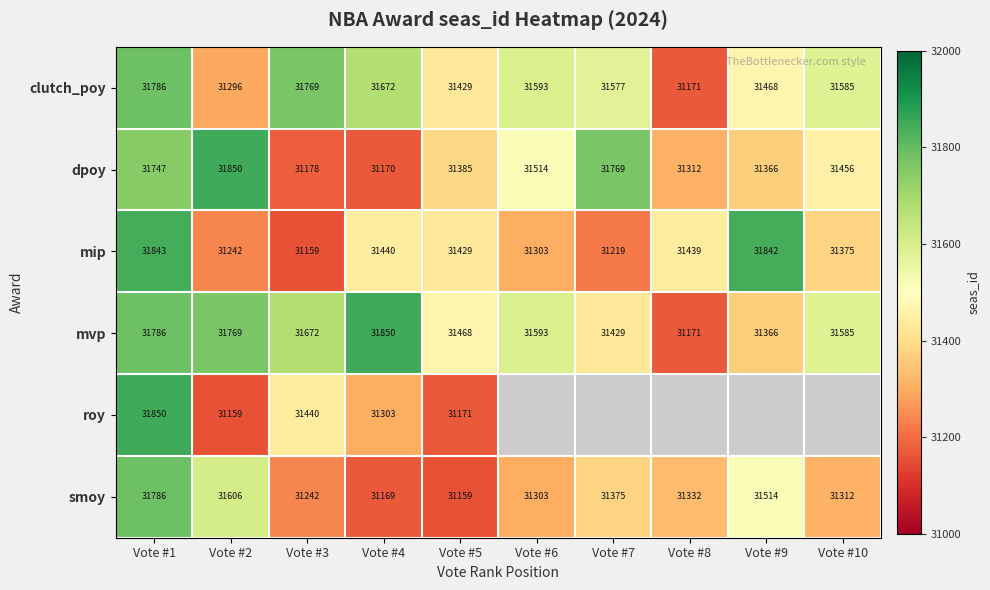

At how many categories does at least one series exceed 31685?

6